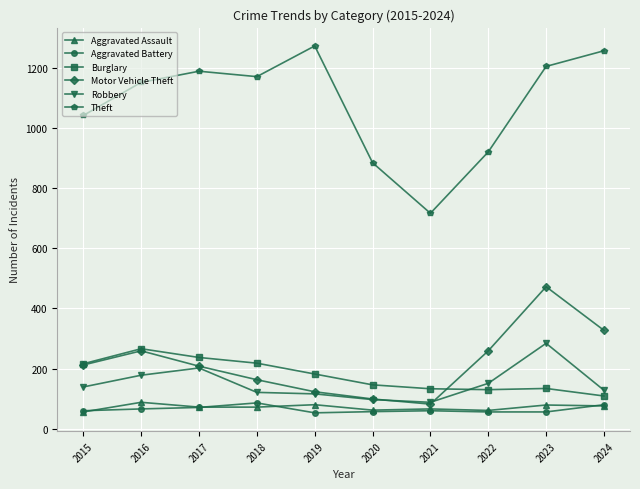

Does the chart have visible grid lines?

Yes